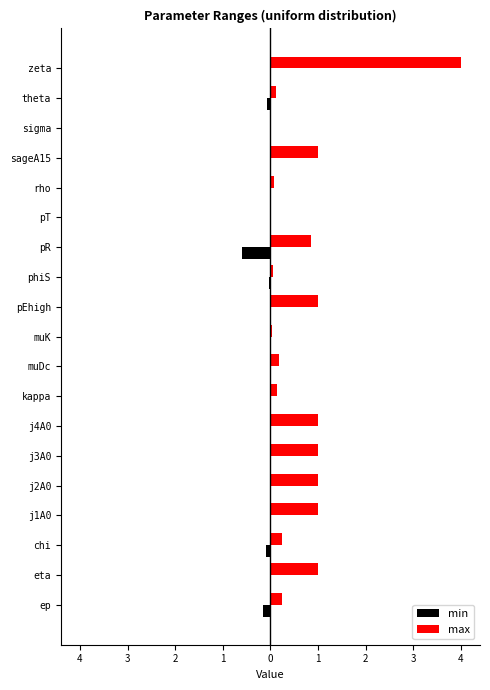

What are all the series names shown in the legend?

min, max